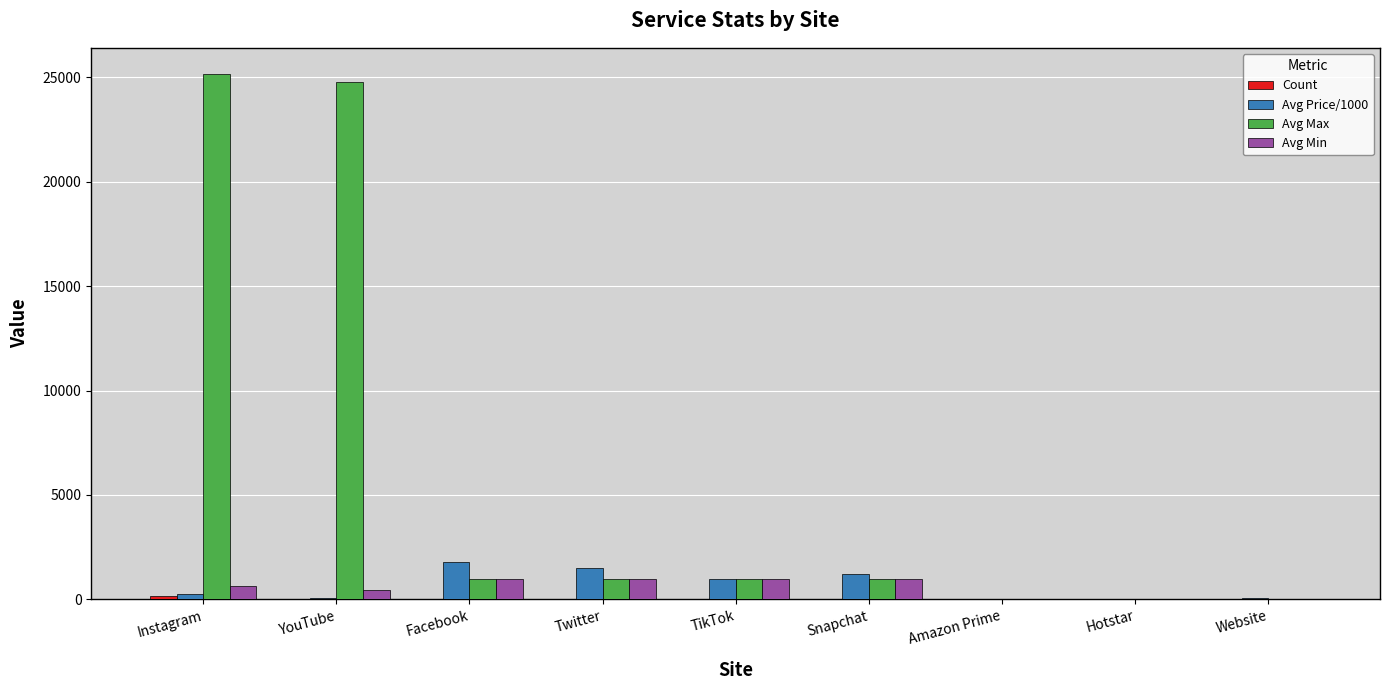

What is the sum of all Avg Price/1000 values?

5853.2